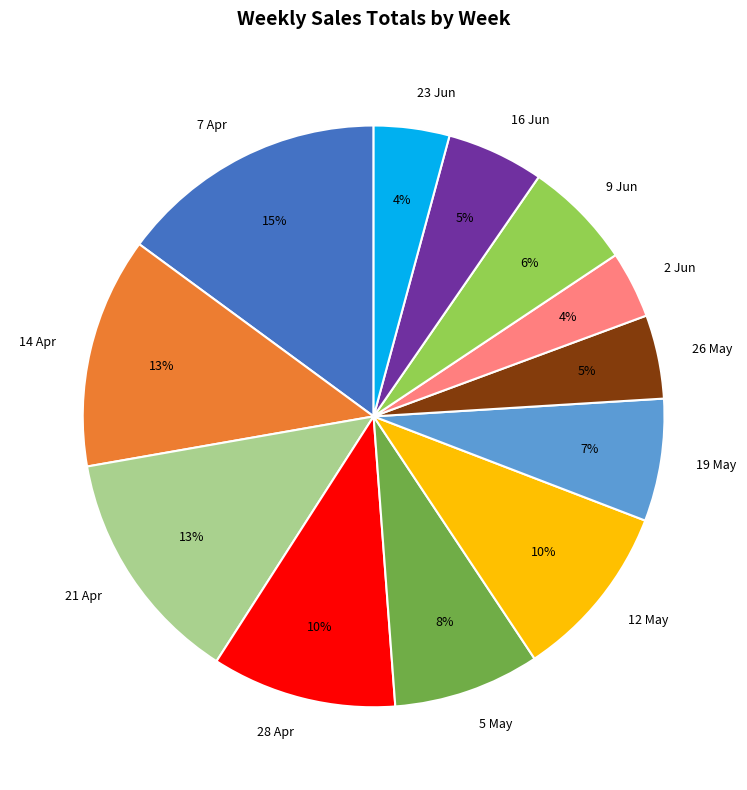

Does any single category account for the majority?

No